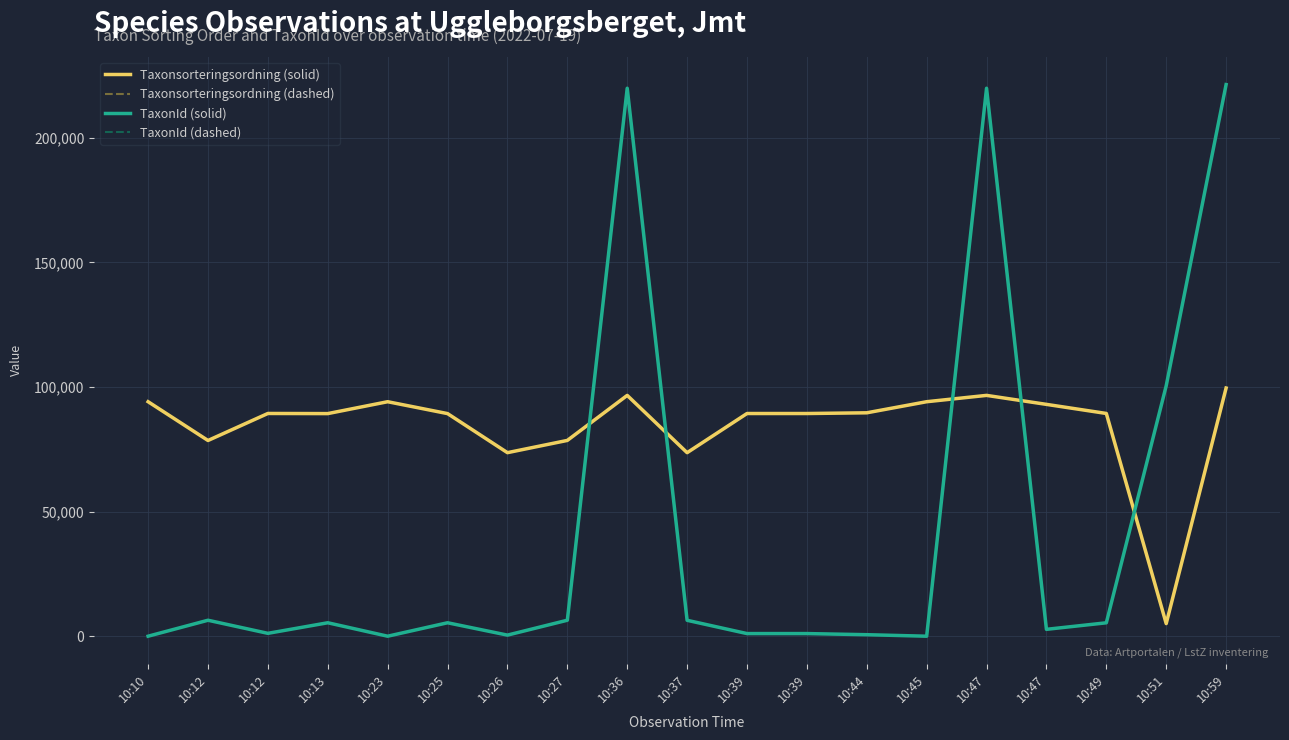

What value does the Taxonsorteringsordning (dashed) series have at 10:47?

93056